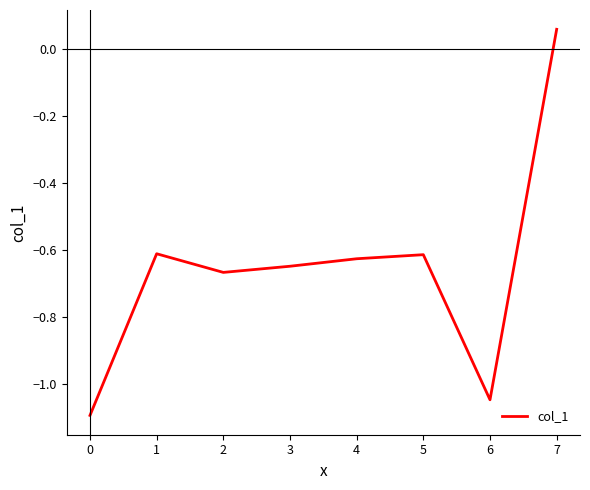

How many categories are shown in the chart?

8